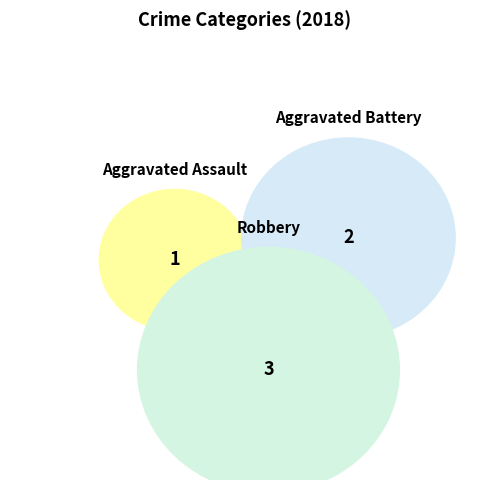

How many slices are in this pie chart?

3